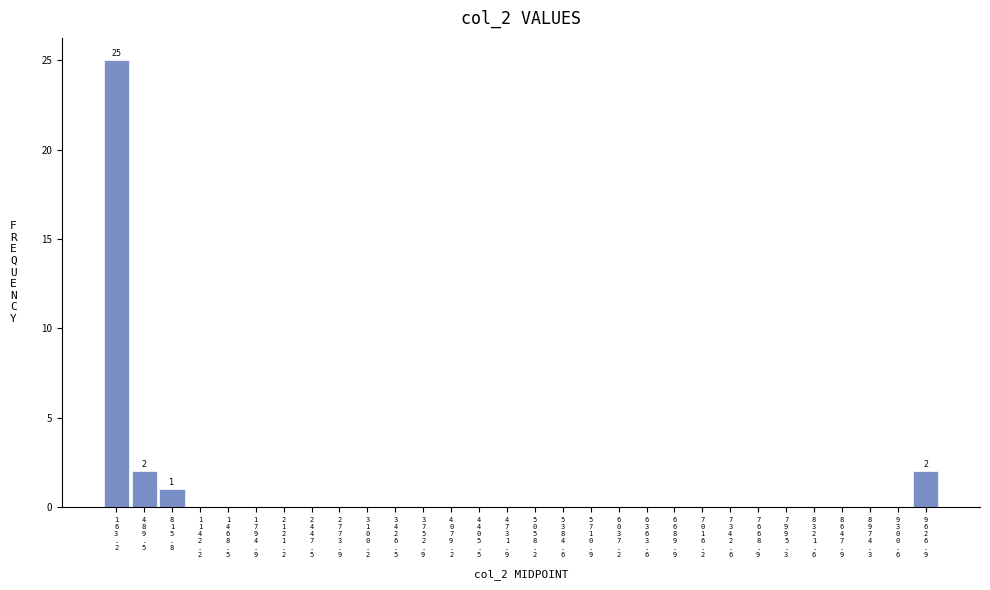

What is the greatest value displayed?

25